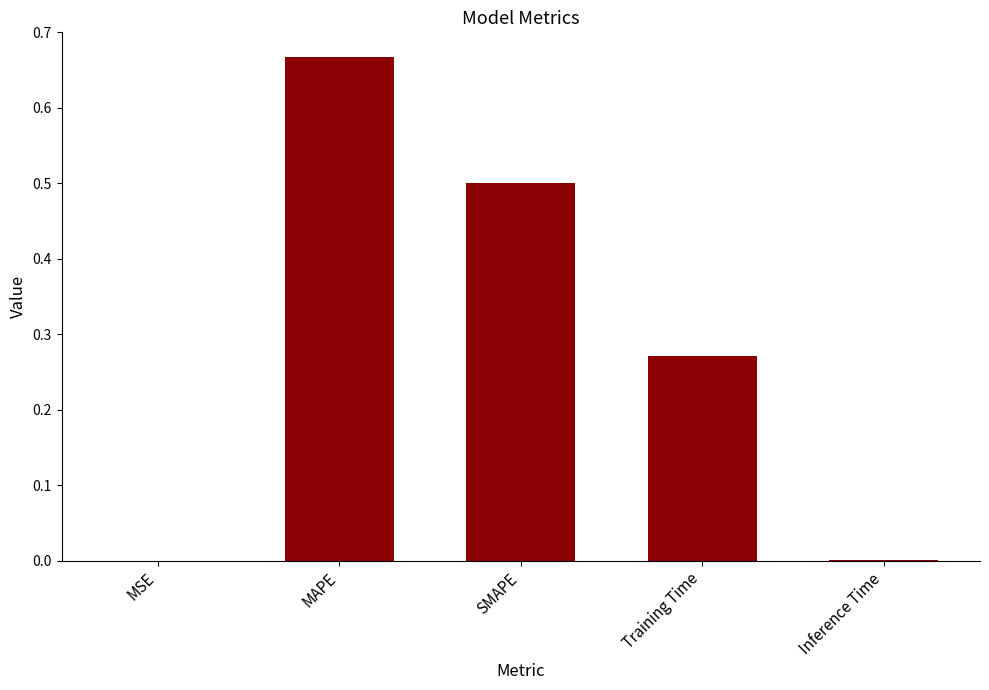

The value at MAPE is 0.4. True or false?

False